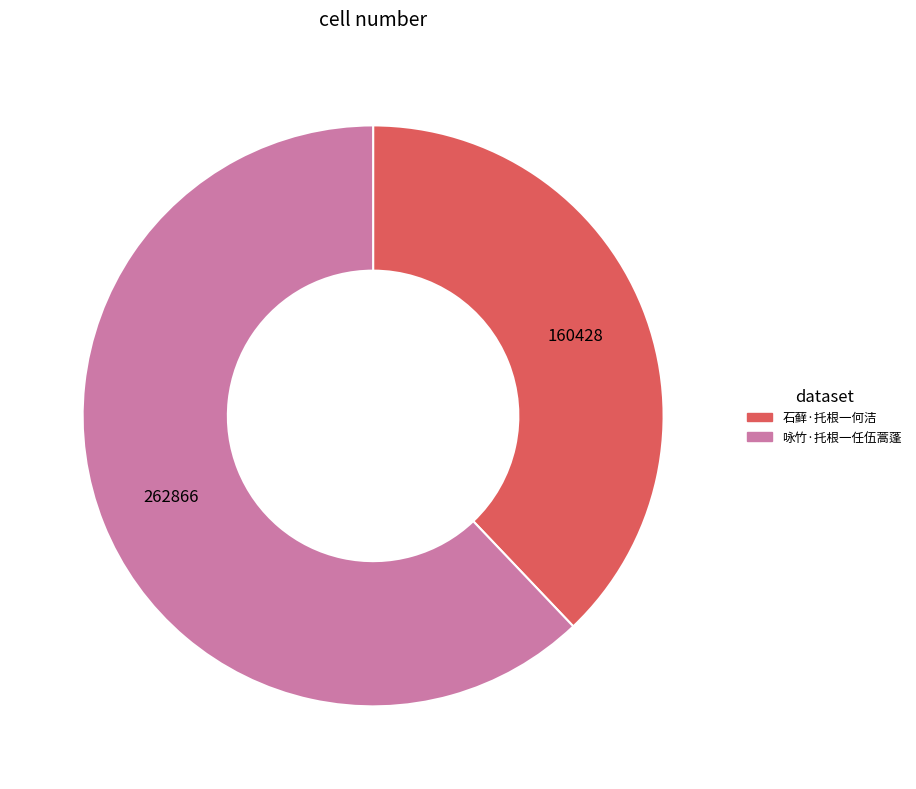

What is the smallest slice in the pie chart?

石藓·托根一何洁